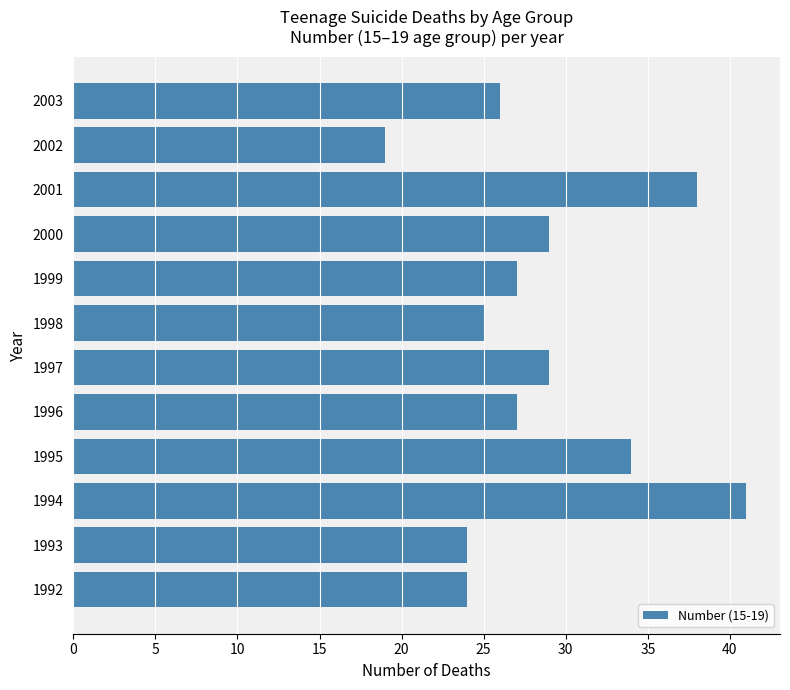

Count the number of categories in the chart.

12